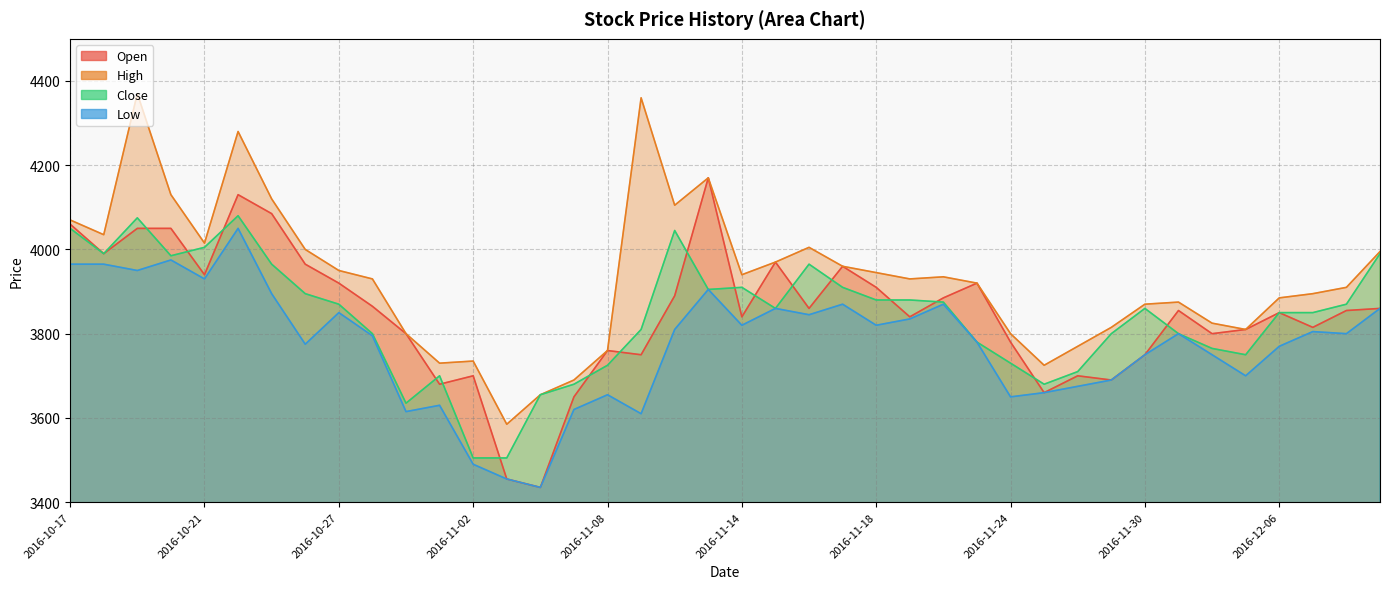

Which series has the largest total across all categories?

High